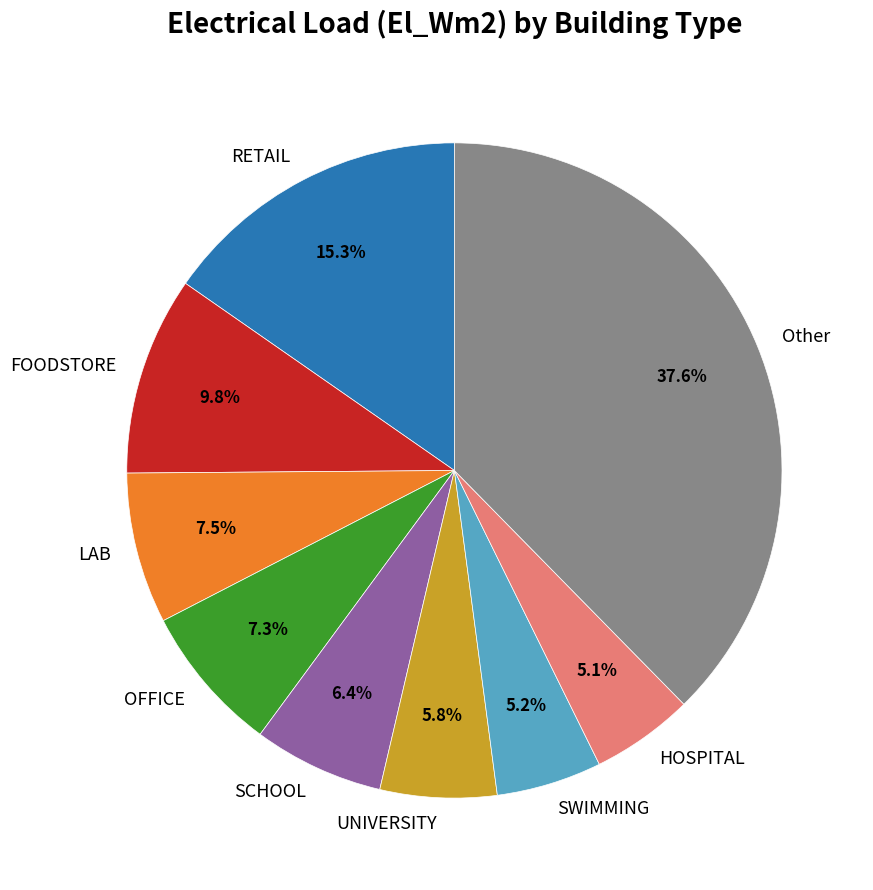

Count the number of slices in the pie.

9